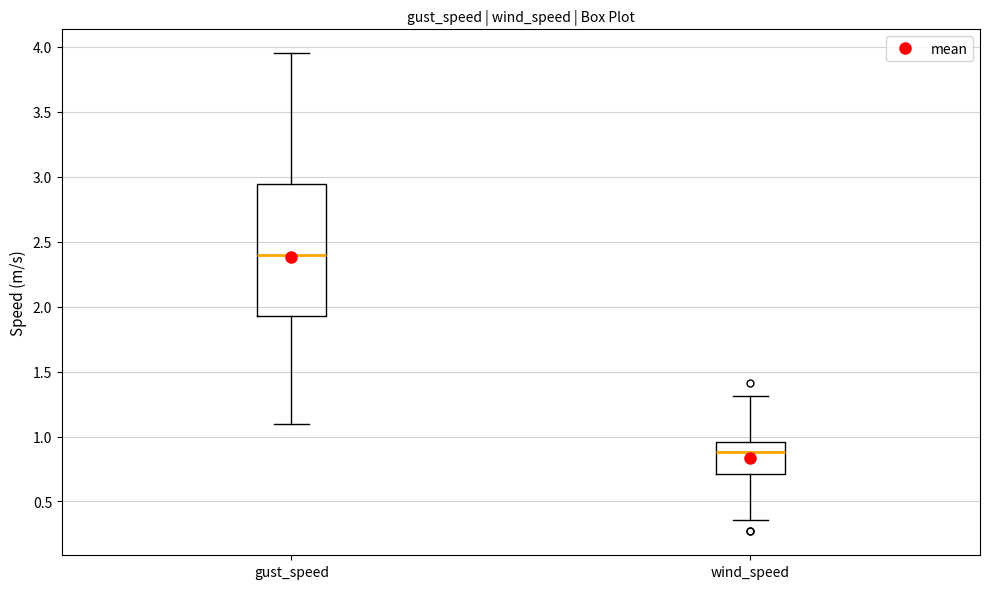

Reading left to right, read every box against the y-axis: the position of its median line, the range the box covers, and the ends of its whiskers. The values are not printed on the chart, so give them approximately, as read against the axis.

gust_speed: median 2.40, box 1.95 to 2.95, whiskers 1.10 to 3.95
wind_speed: median 0.90, box 0.70 to 0.95, whiskers 0.35 to 1.30